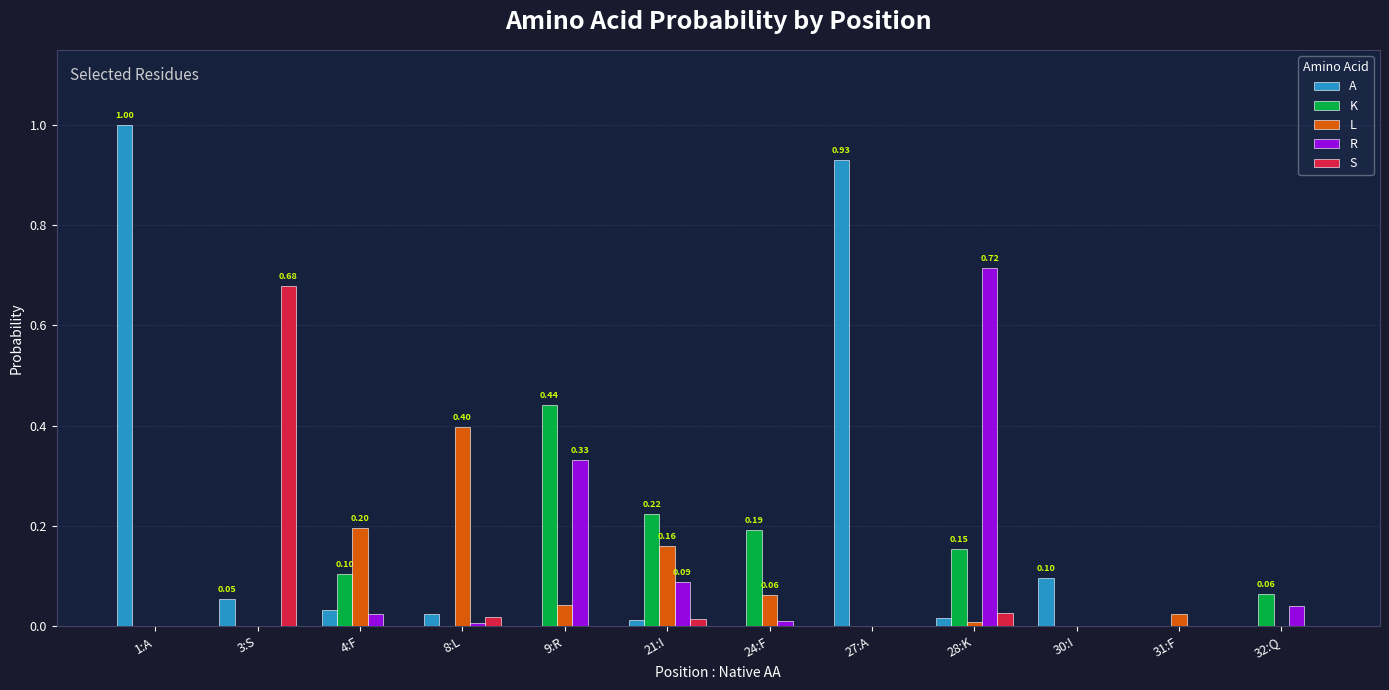

How many K values are between 0 and 1?

12